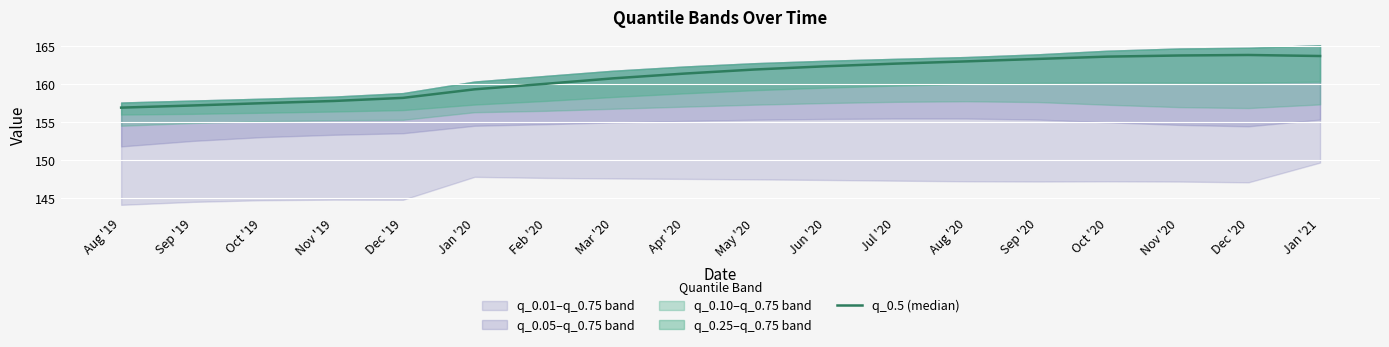

Reading right to left, extract all data points from this chart.

Jan '21=163.7	Dec '20=163.8	Nov '20=163.7	Oct '20=163.6	Sep '20=163.3	Aug '20=163.0	Jul '20=162.7	Jun '20=162.3	May '20=161.9	Apr '20=161.4	Mar '20=160.7	Feb '20=160.0	Jan '20=159.3	Dec '19=158.2	Nov '19=157.8	Oct '19=157.5	Sep '19=157.2	Aug '19=156.9